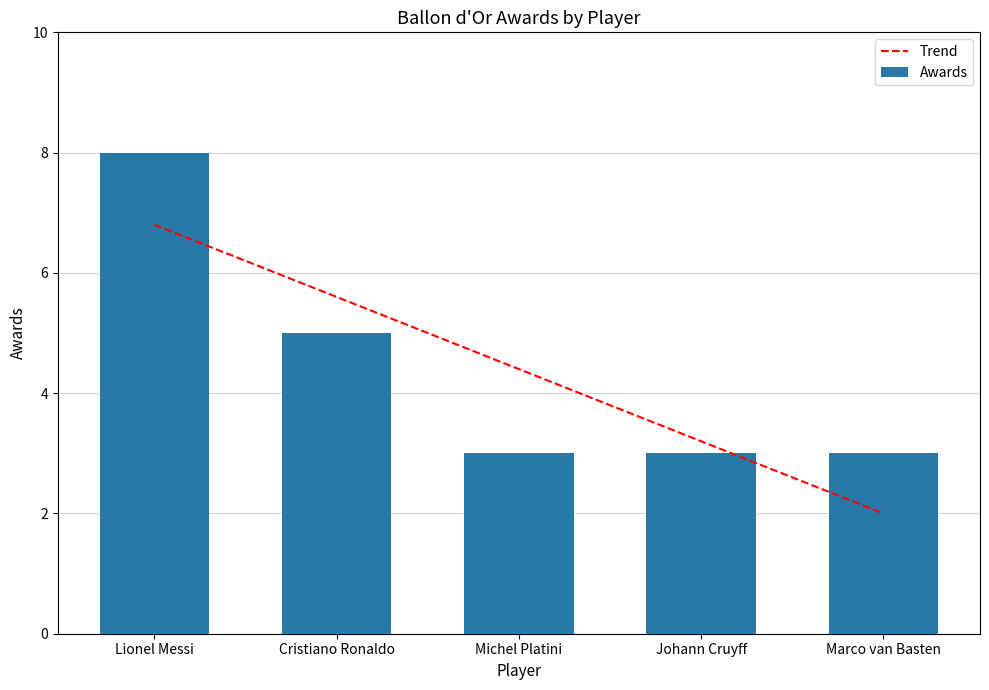

Does the chart contain stacked bars?

No